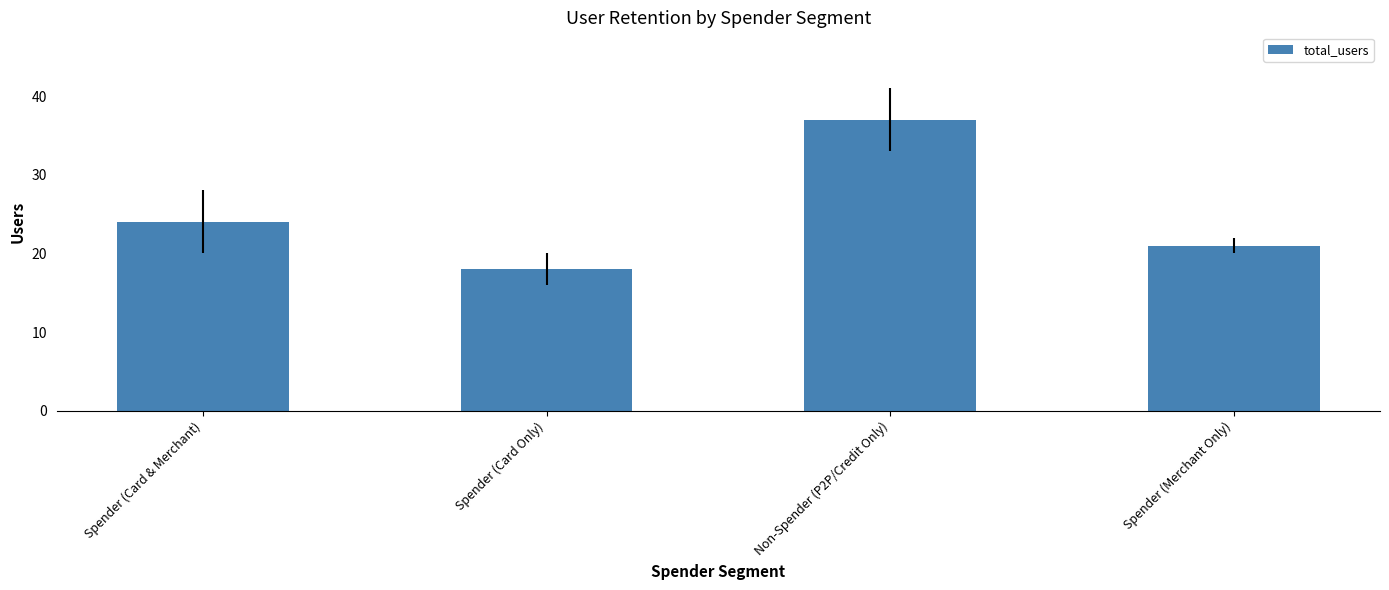

The chart shows a value of 6 at Spender (Merchant Only). True or false?

False